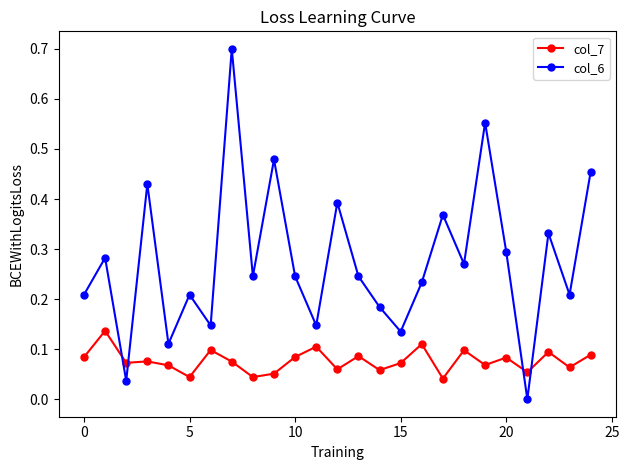

Which series ends up on top after the final intersection of col_6 and col_7?

col_6